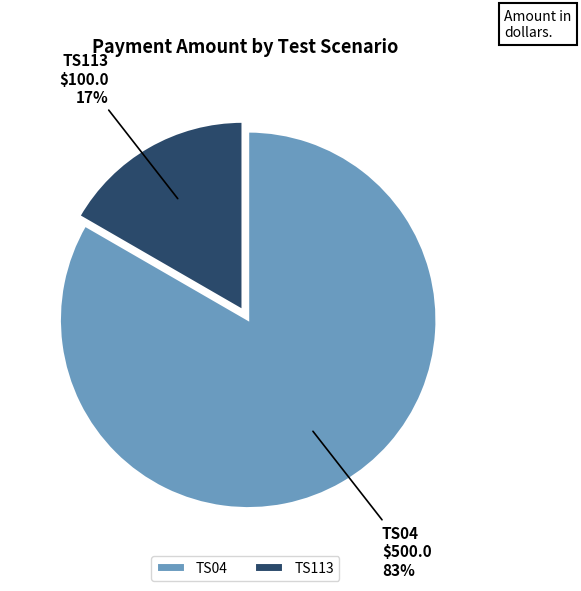

How many segments does this pie chart have?

2